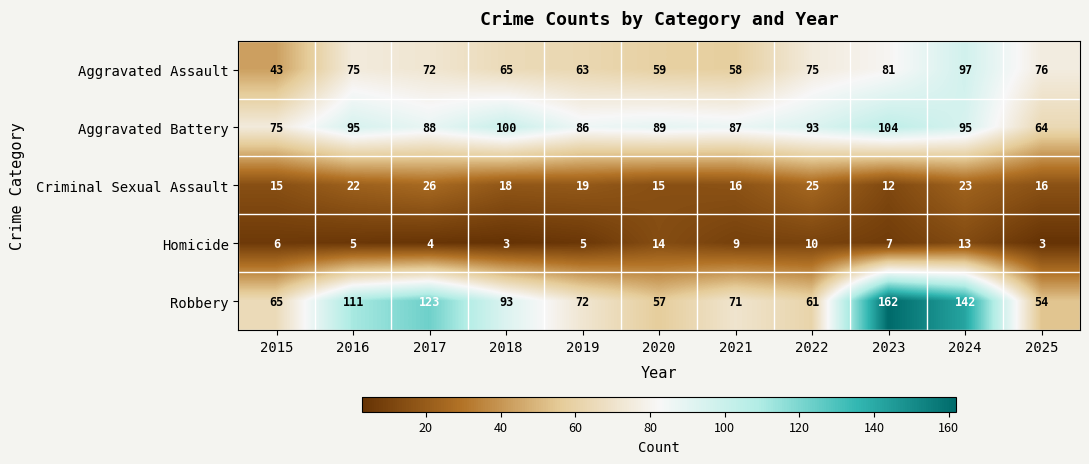

List the series in order of their peak value, lowest first.

Homicide, Criminal Sexual Assault, Aggravated Assault, Aggravated Battery, Robbery